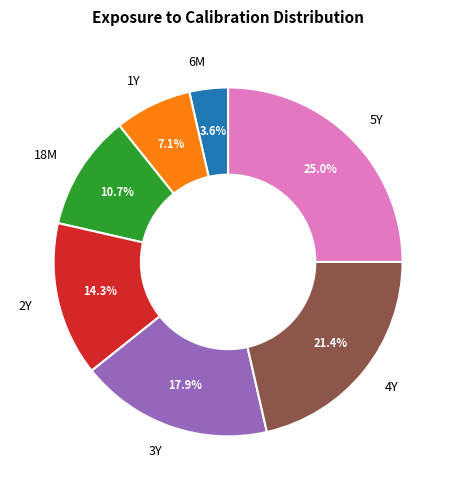

True or false: 2Y accounts for 26% of the total.

False